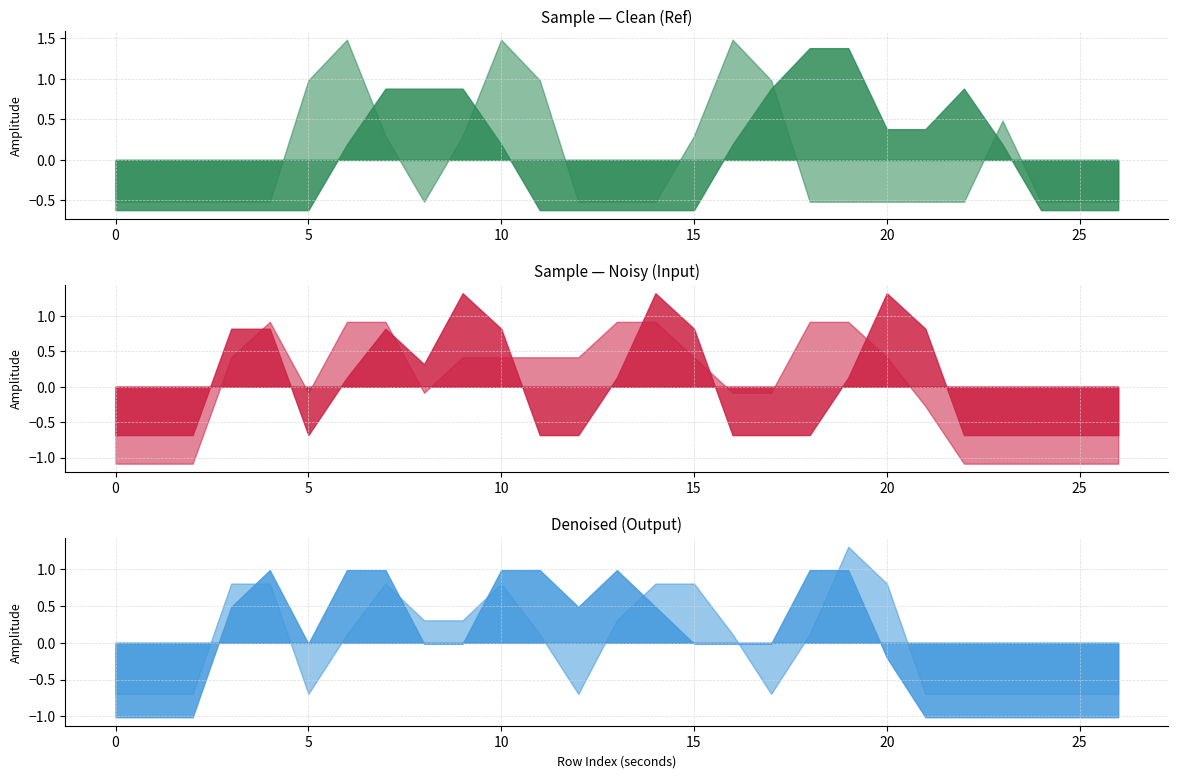

Does the chart display data point markers on the line(s)?

No